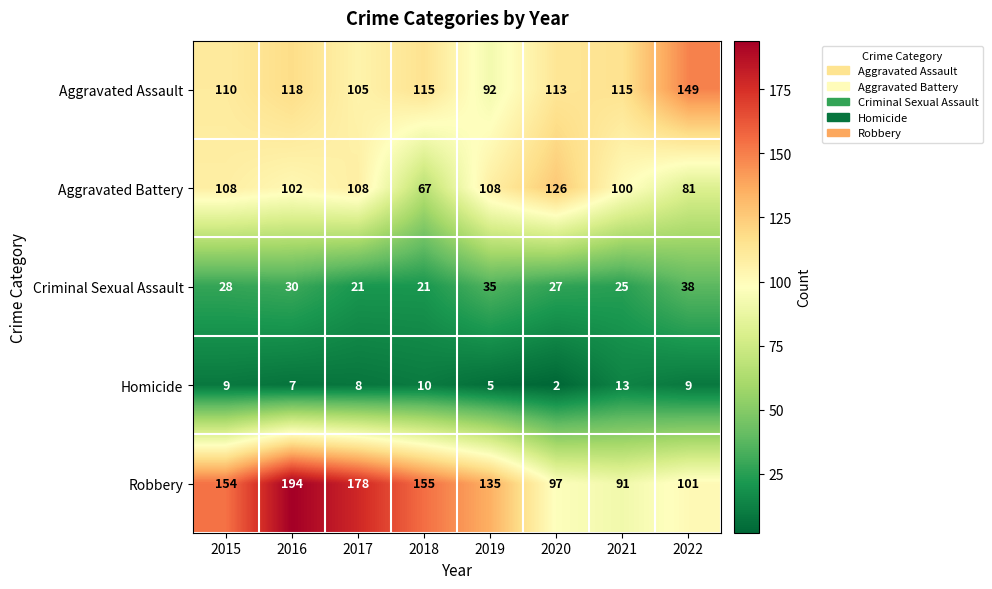

Which series has the widest spread of values?

Robbery